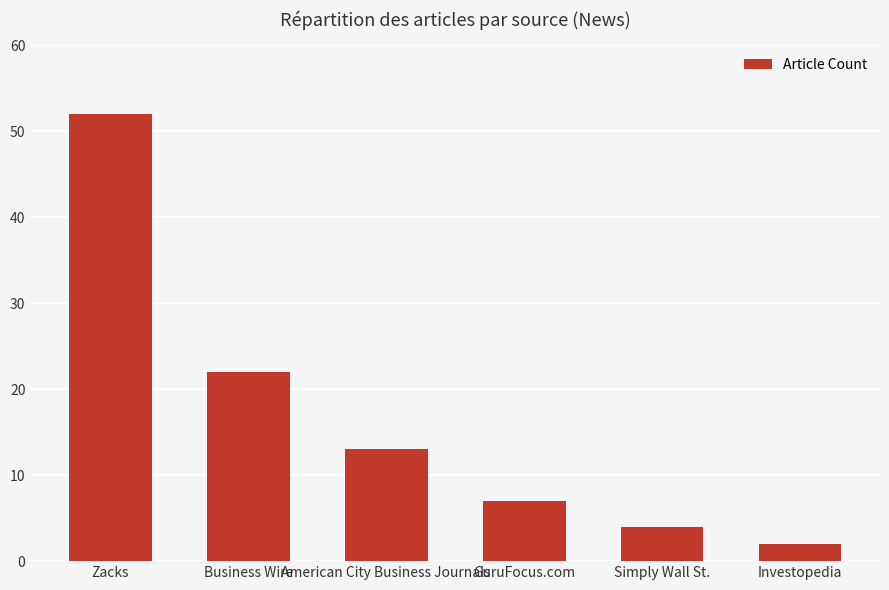

How many bars are there in total?

6